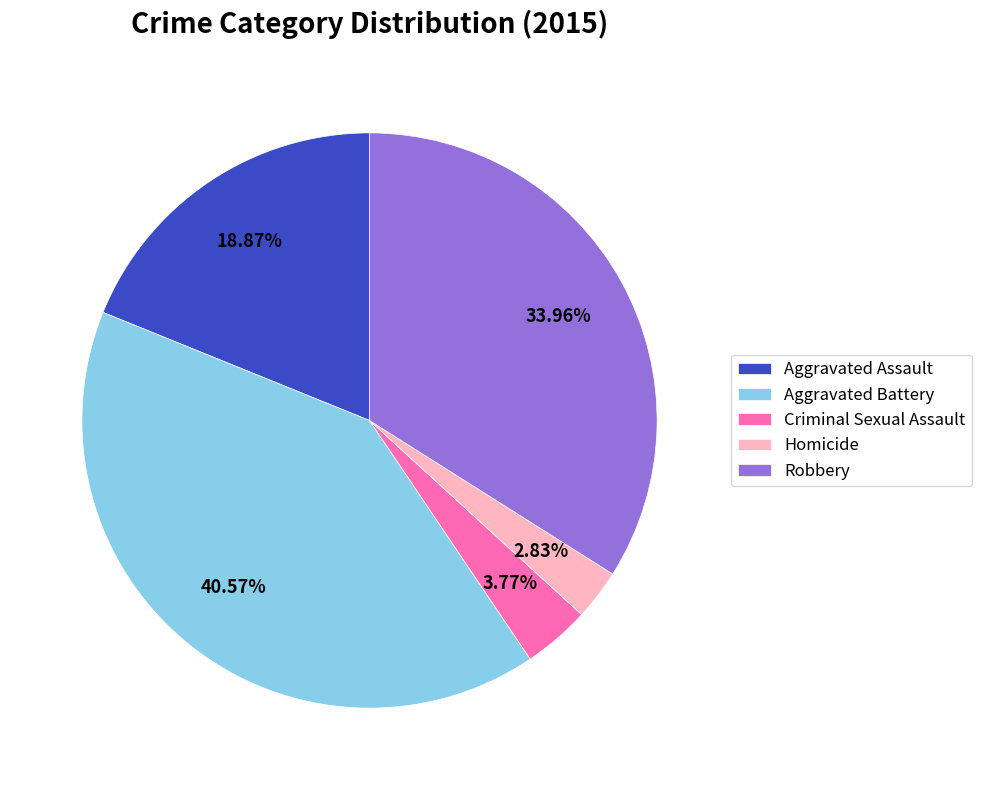

Which slice is the smallest?

Homicide